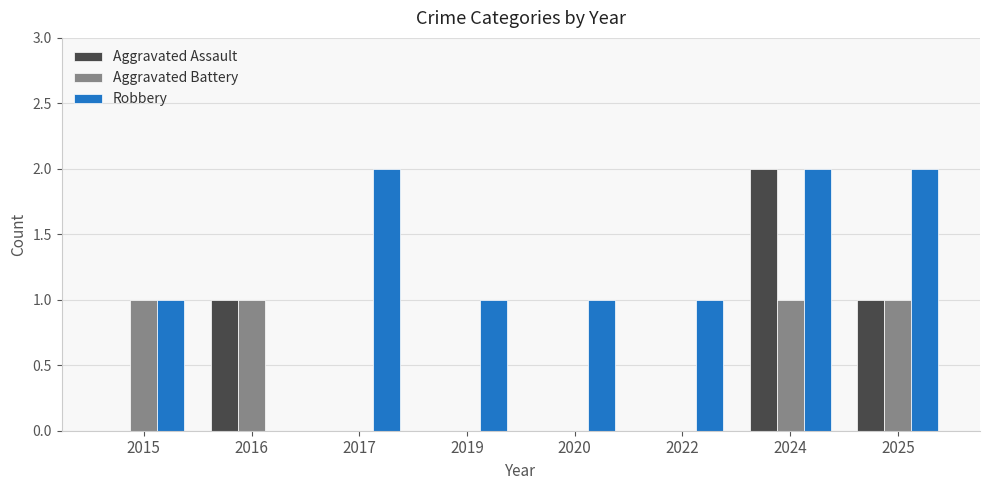

Count the number of categories in the chart.

8